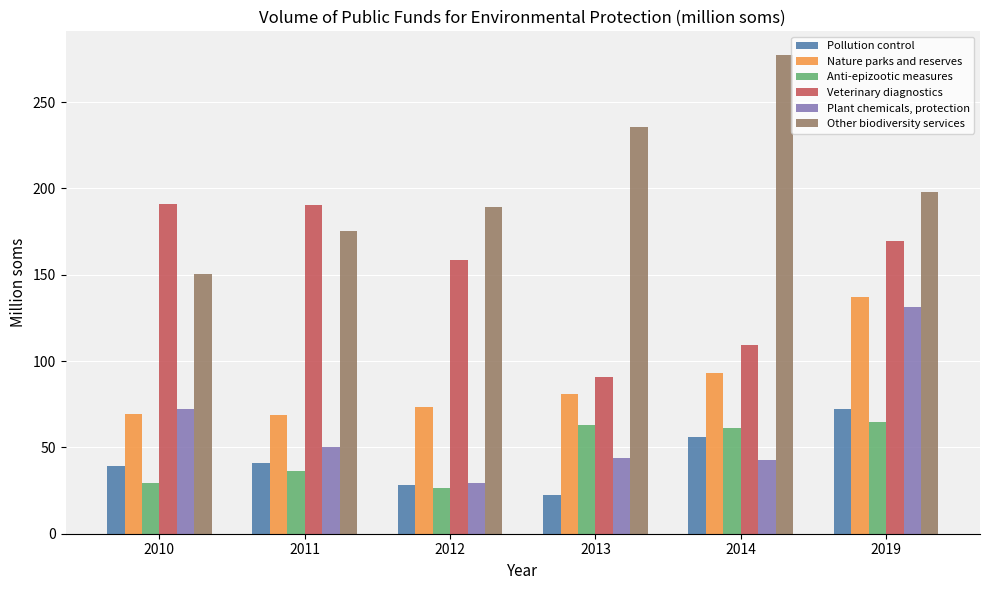

At how many categories does at least one series exceed 107?

6